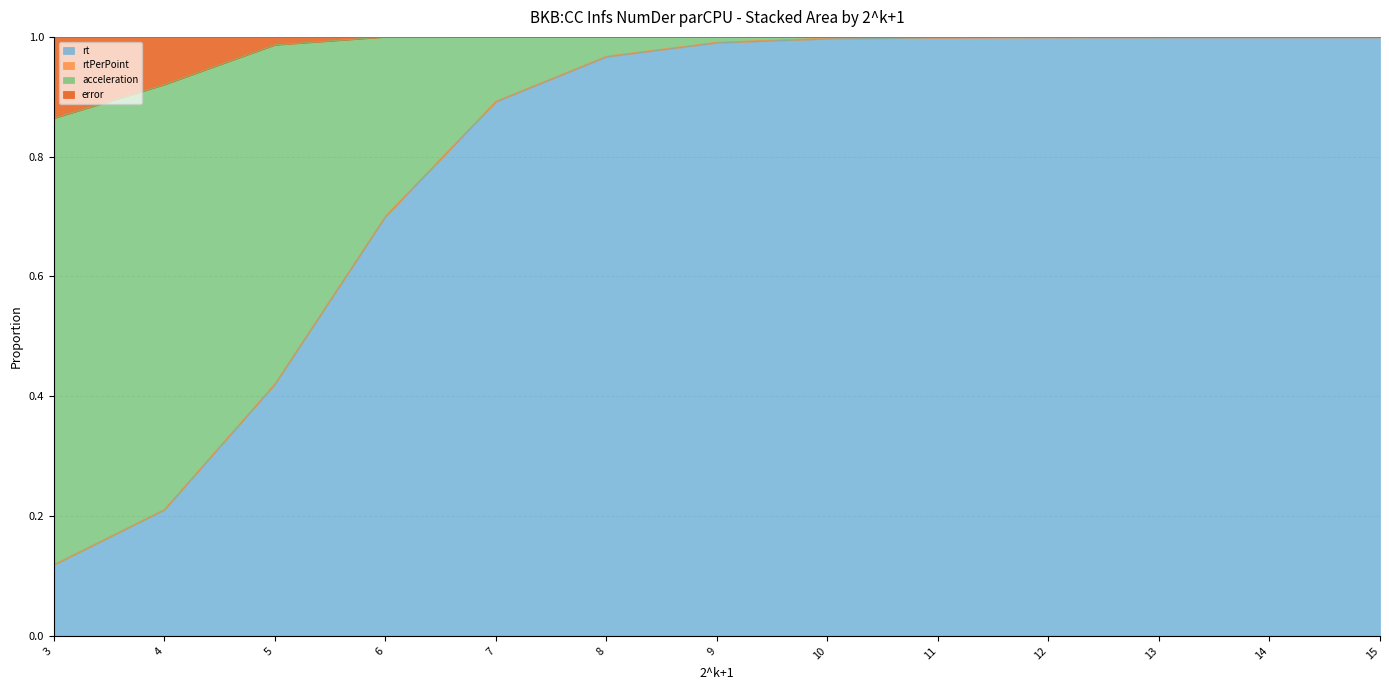

What is the value of the error point at the 9th from the left?

1.0